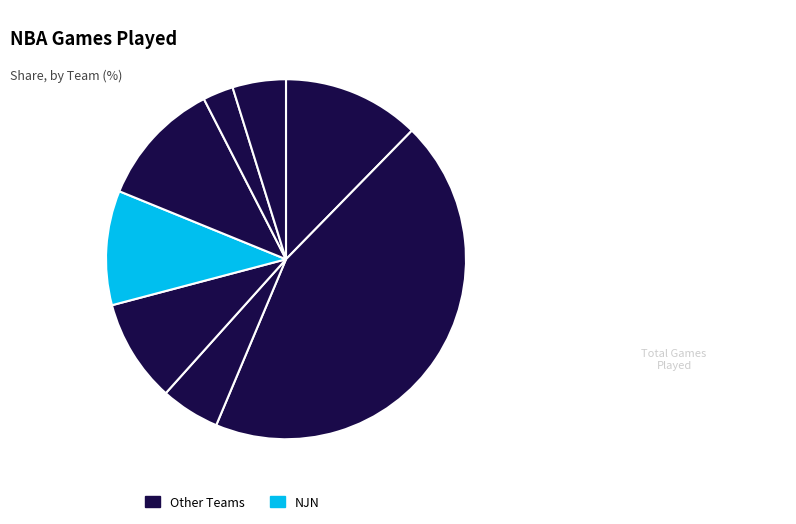

How many segments does this pie chart have?

8